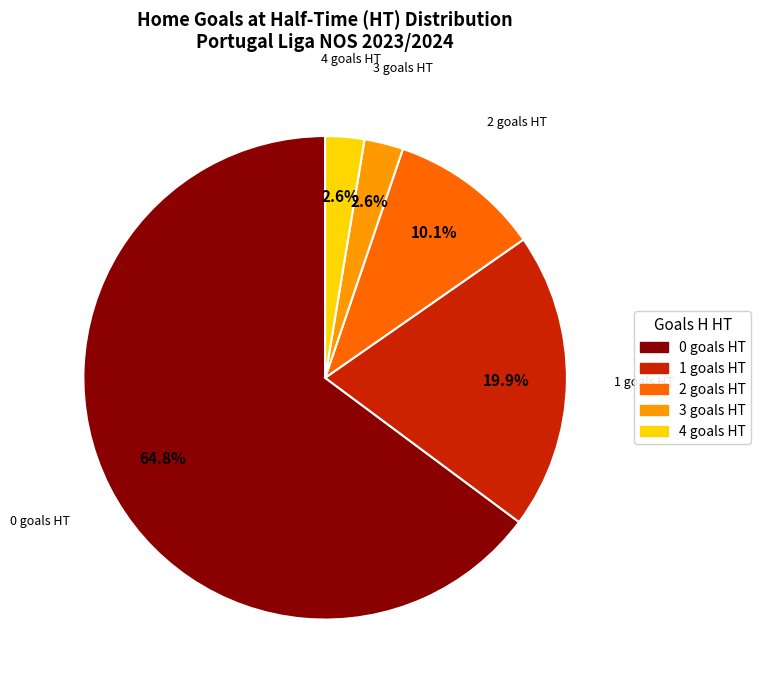

Is there any slice that represents more than half of the pie?

Yes